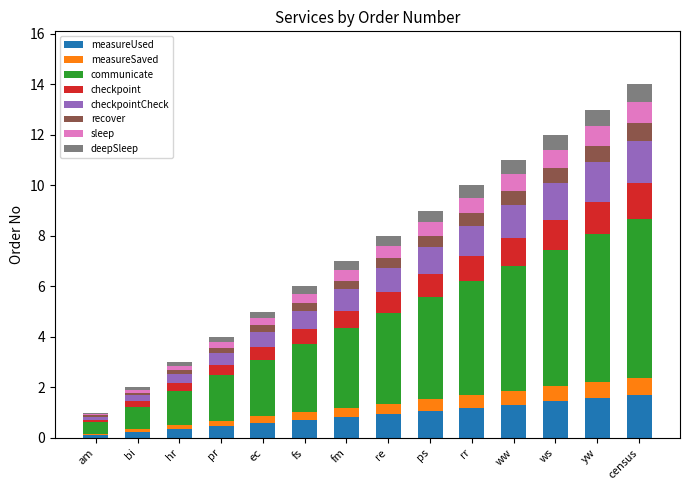

The value of measureUsed at ww is 2.3. True or false?

False